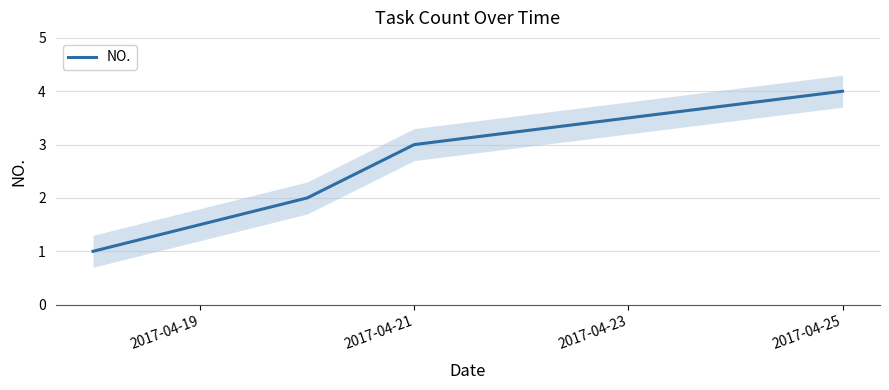

What is the difference between the maximum and second lowest values?

2